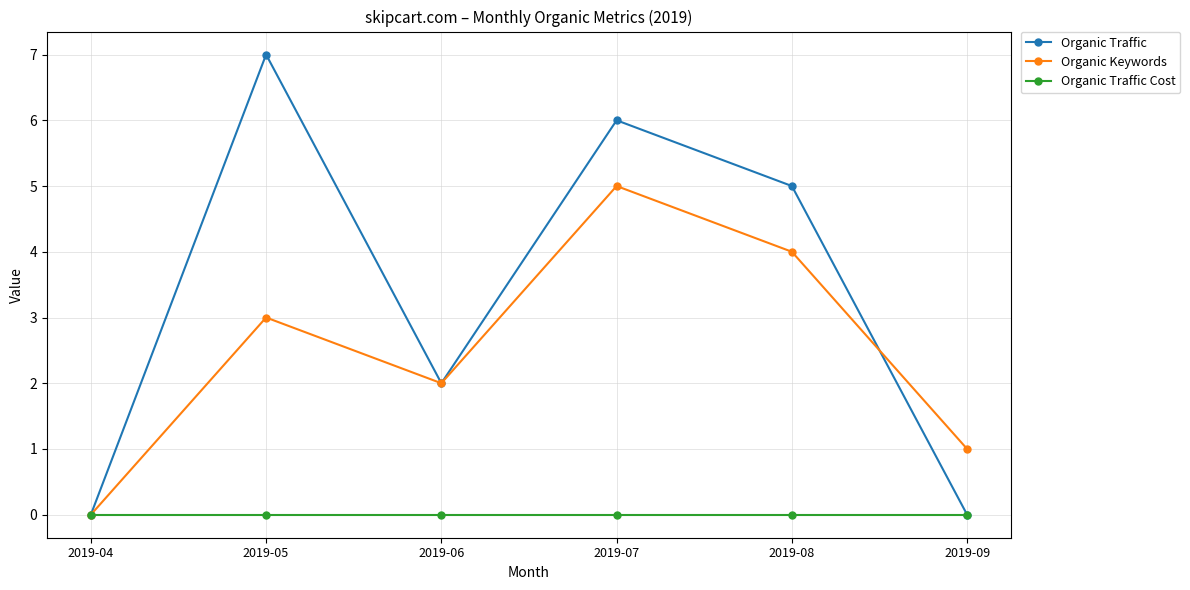

Which series has the largest range (max minus min)?

Organic Traffic